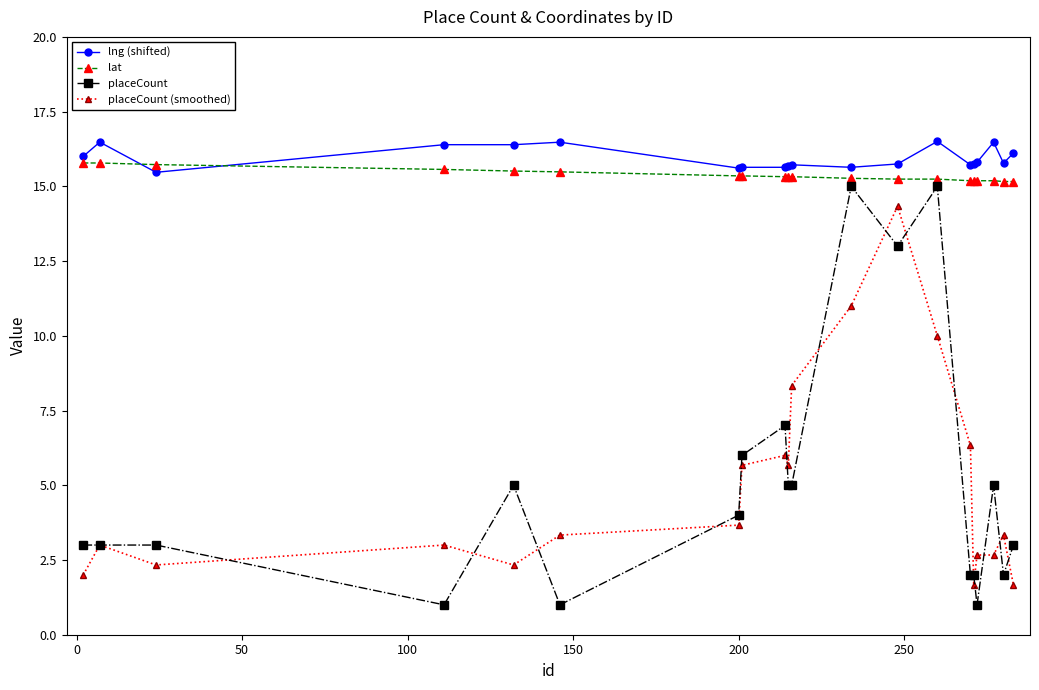

List the series in order of their peak value, highest first.

lng (shifted), lat, placeCount, placeCount (smoothed)